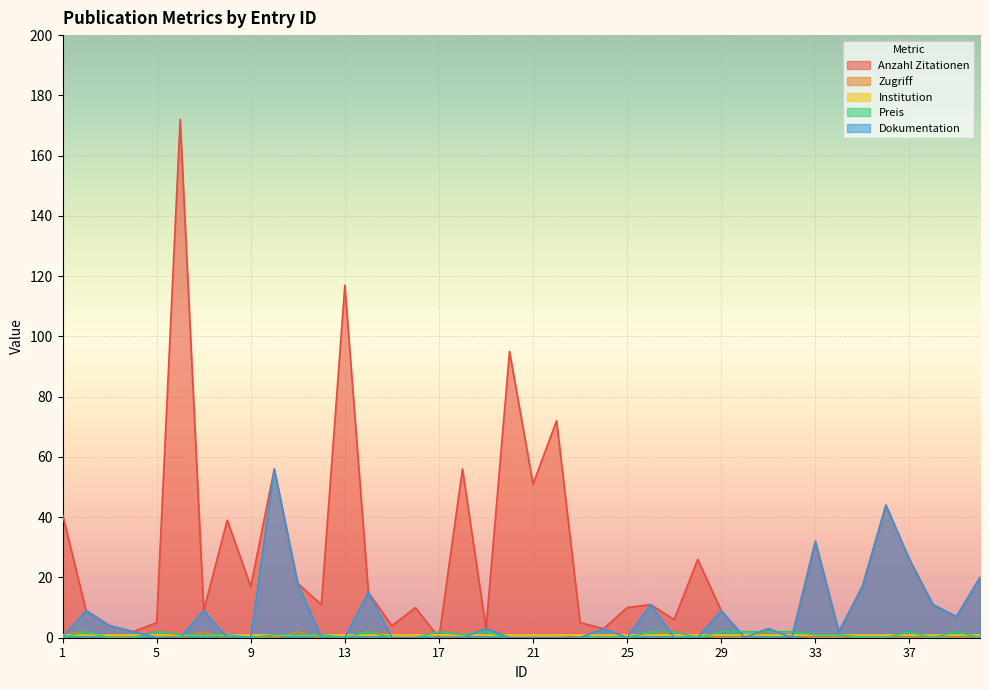

Is it true that Dokumentation equals -30 at 9?

False